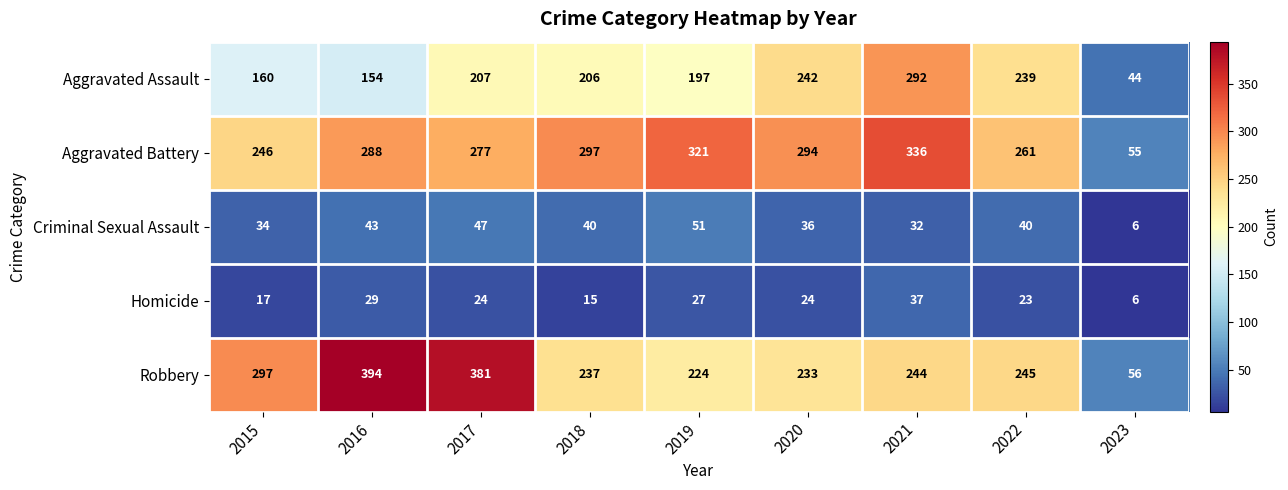

What is the difference between the highest and lowest values at 2016?

365